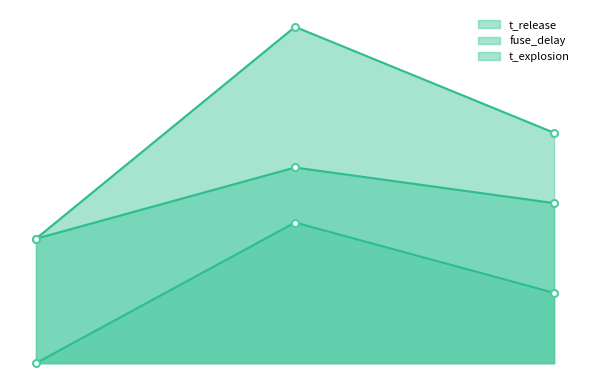

How many values in the t_release series exceed 2?

1